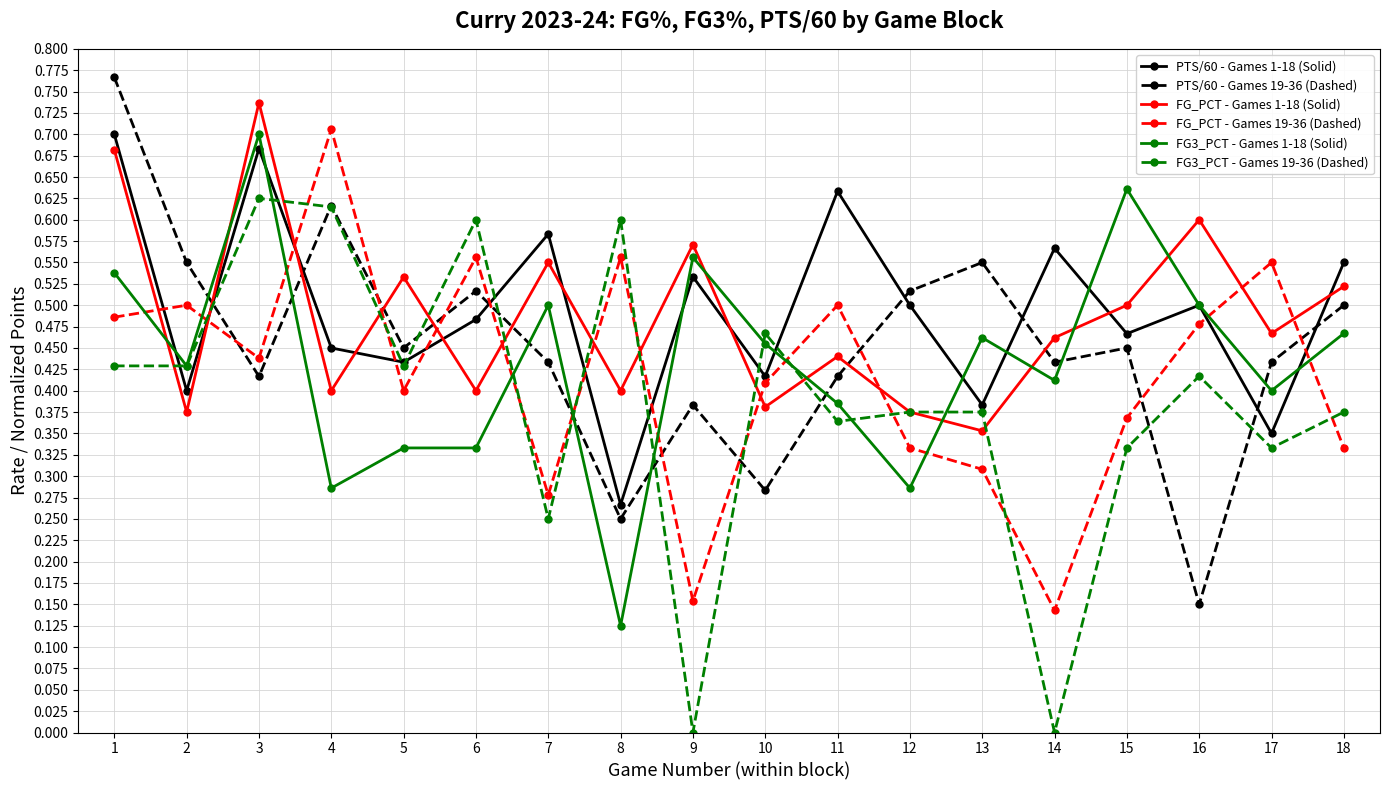

How many series are shown in this chart?

6